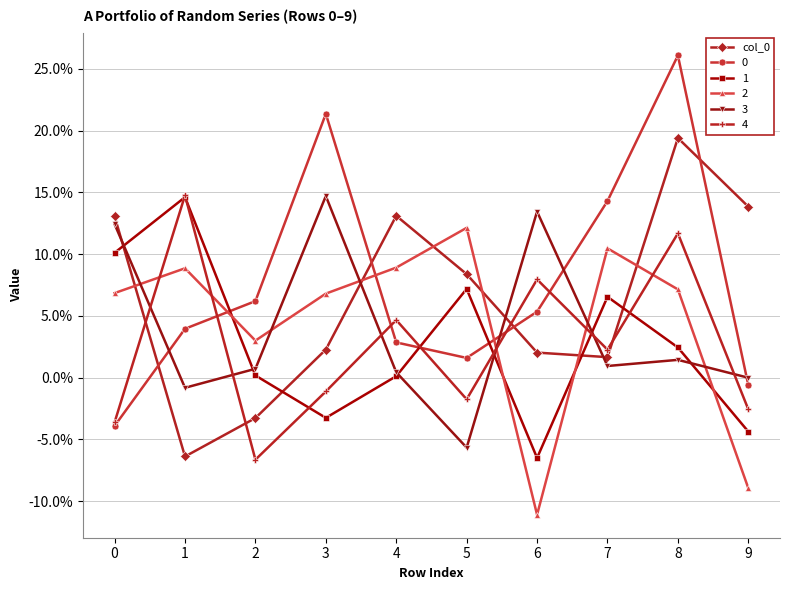

Does the chart have visible grid lines?

Yes